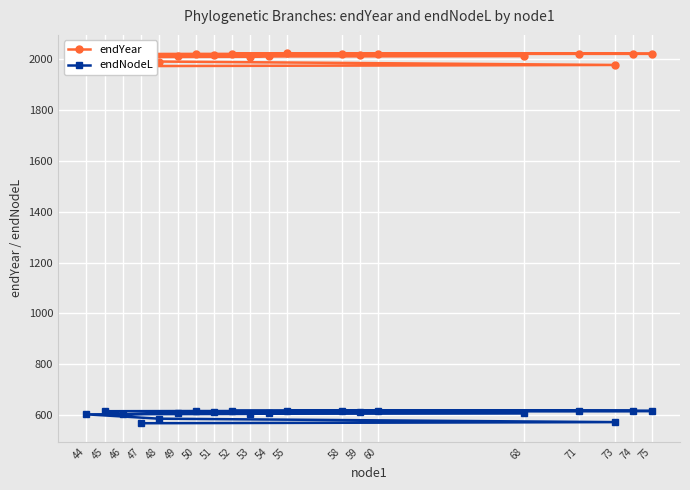

The endNodeL series shows 616.8 at 58. True or false?

True